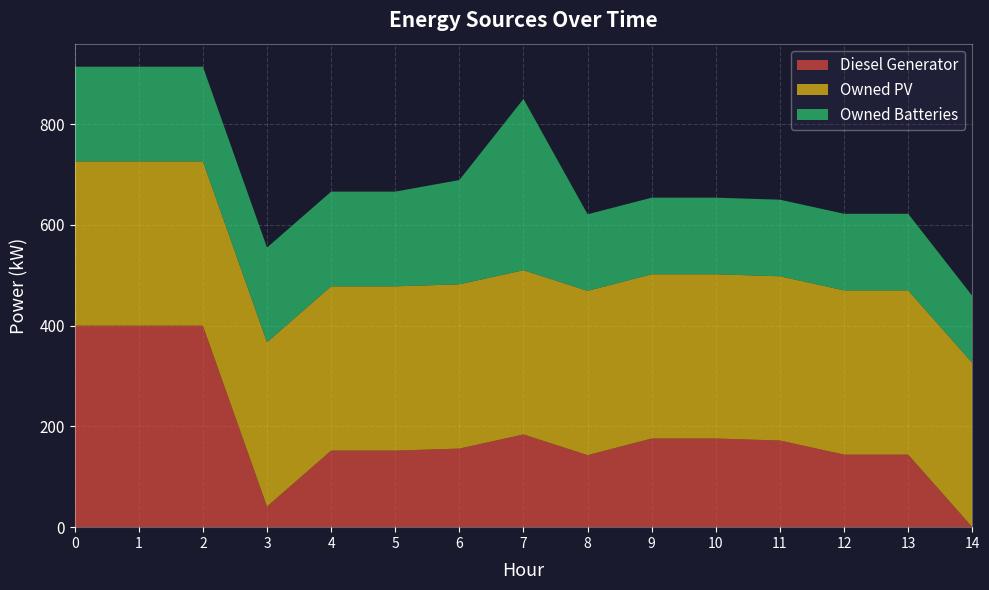

Reading right to left, extract all data points from this chart.

Diesel Generator: 14=0	13=144	12=144	11=172	10=176	9=176	8=143	7=184	6=156	5=152	4=152	3=41	2=400	1=400	0=400
Owned PV: 14=326	13=326	12=326	11=326	10=326	9=326	8=326	7=326	6=326	5=326	4=326	3=326	2=326	1=326	0=326
Owned Batteries: 14=133	13=152	12=152	11=152	10=152	9=152	8=152	7=340	6=207	5=188	4=188	3=188	2=188	1=188	0=188